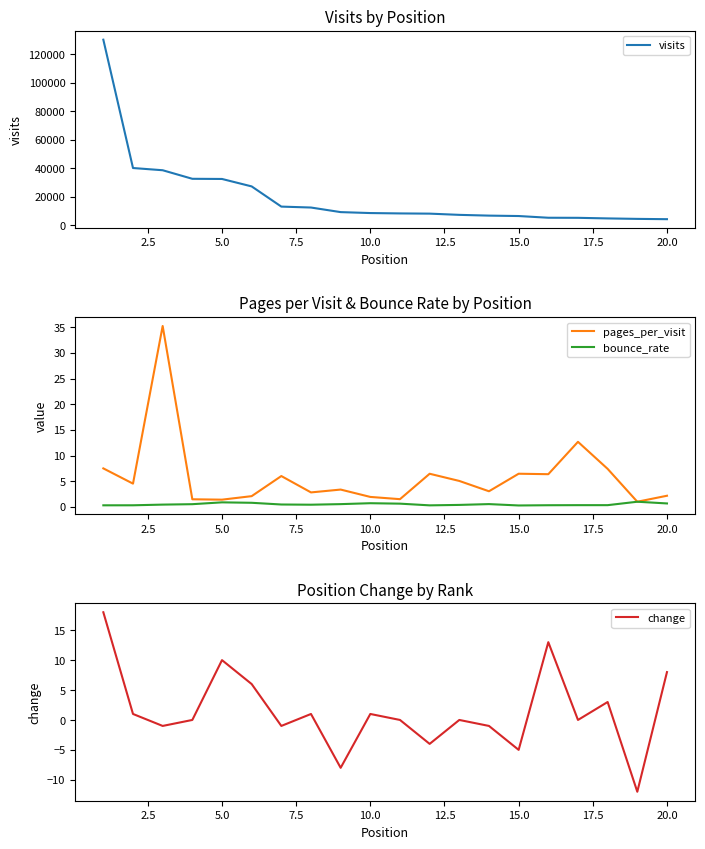

Is this an area chart (filled region under the line)?

No